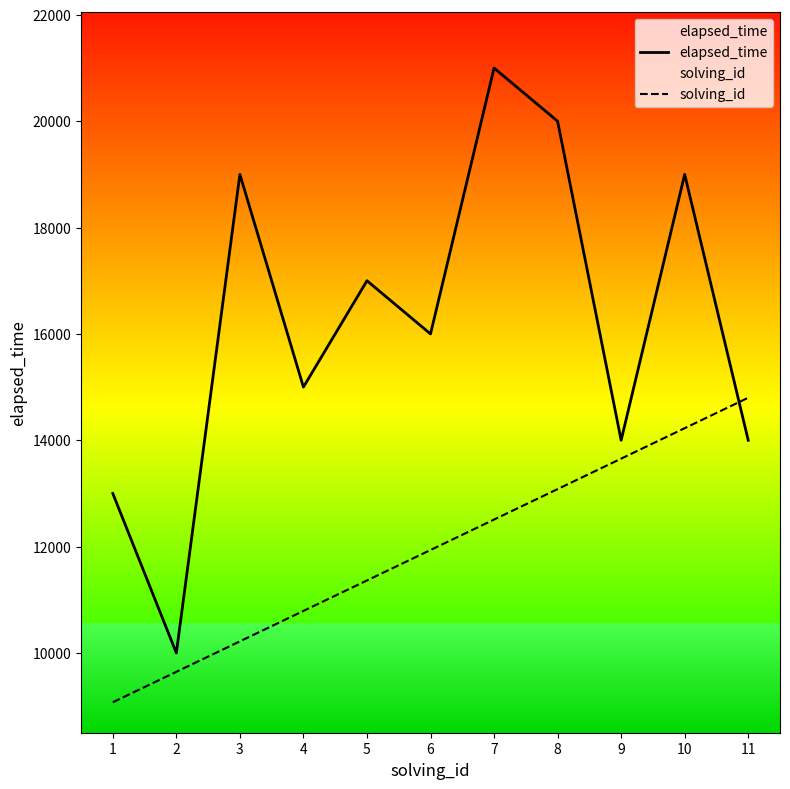

How many series are shown in this chart?

2